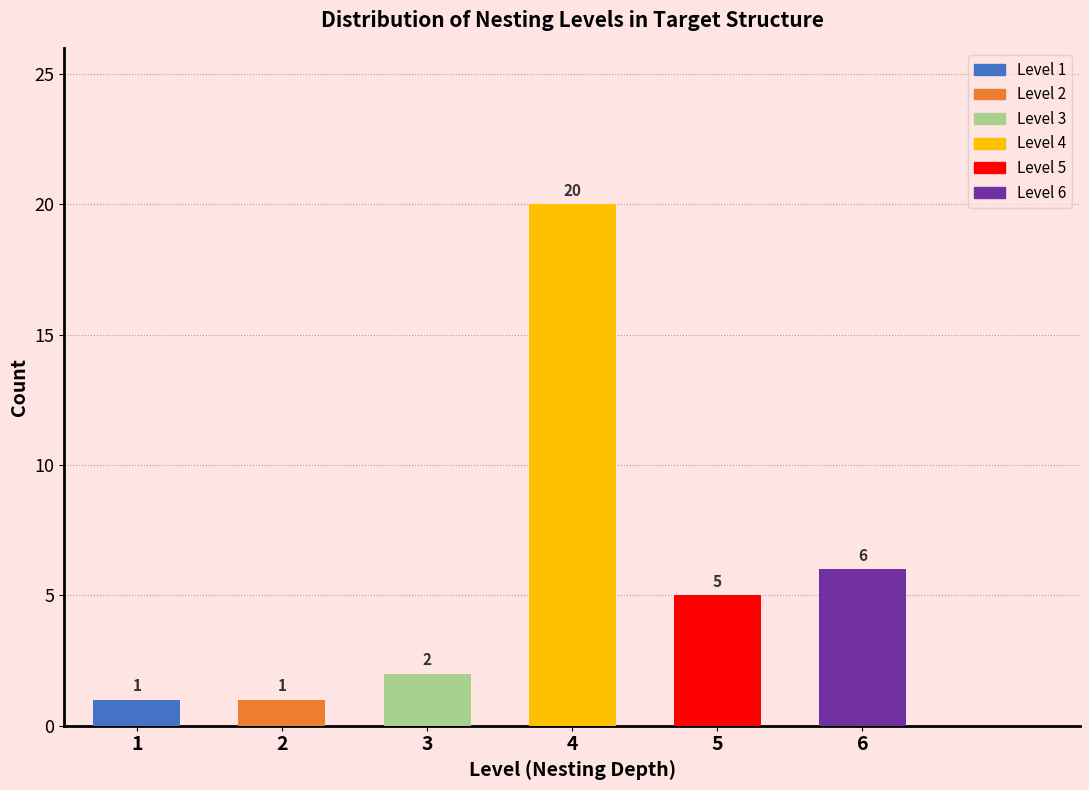

Reading left to right, extract all data points from this chart.

1=1	2=1	3=2	4=20	5=5	6=6